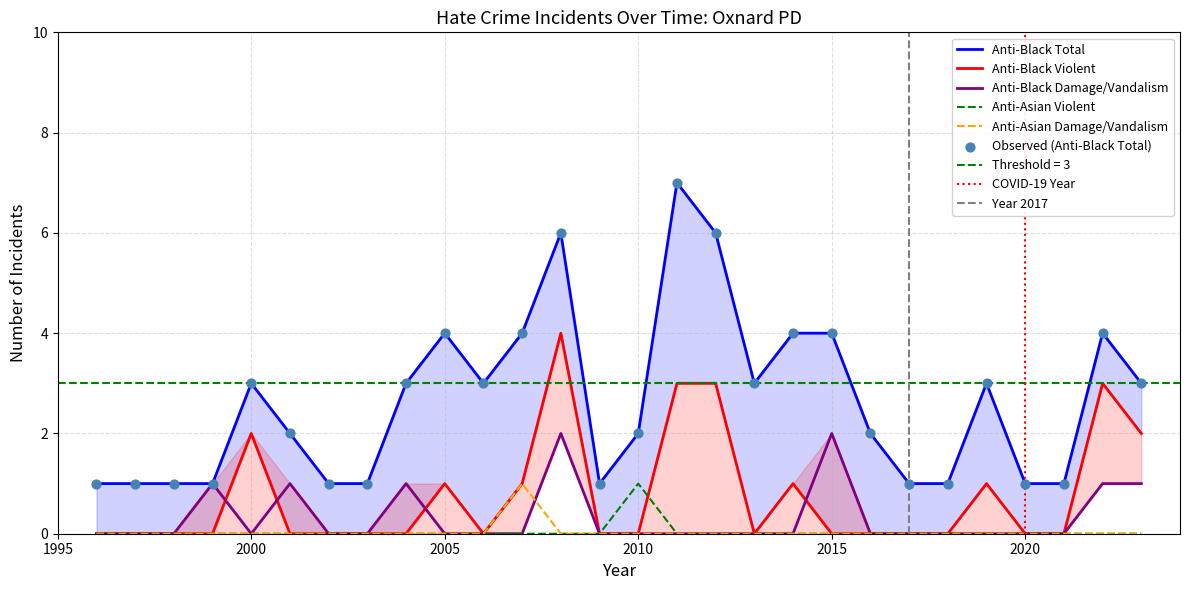

Which series has the largest total across all categories?

anti_black_total